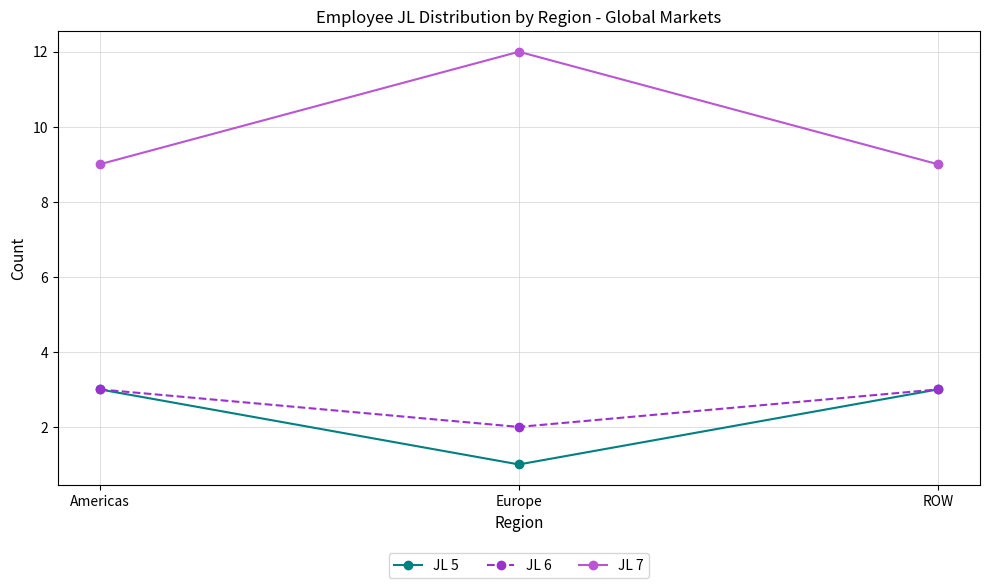

Reading left to right, what are all the values shown in this chart?

JL 5: 3	1	3
JL 6: 3	2	3
JL 7: 9	12	9